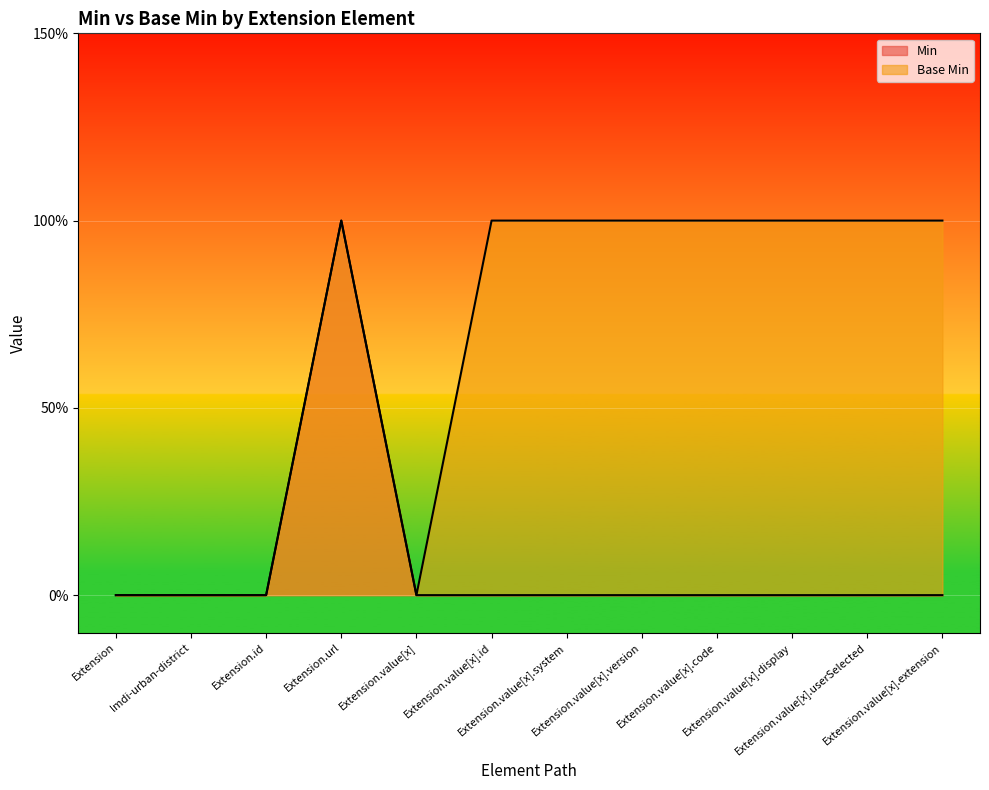

Which category has the highest value across all series?

Extension.url